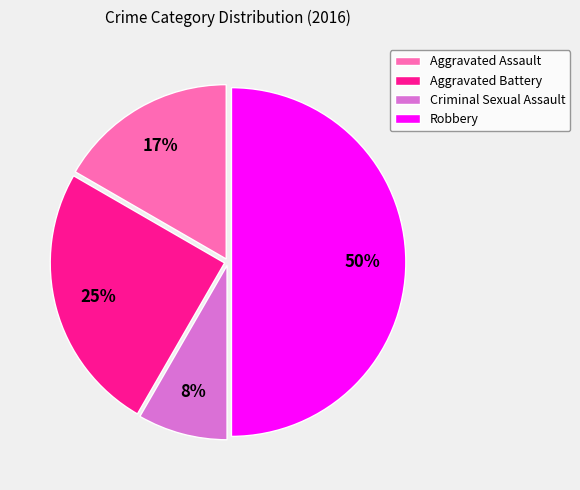

Rank the categories by value from highest to lowest.

Robbery, Aggravated Battery, Aggravated Assault, Criminal Sexual Assault